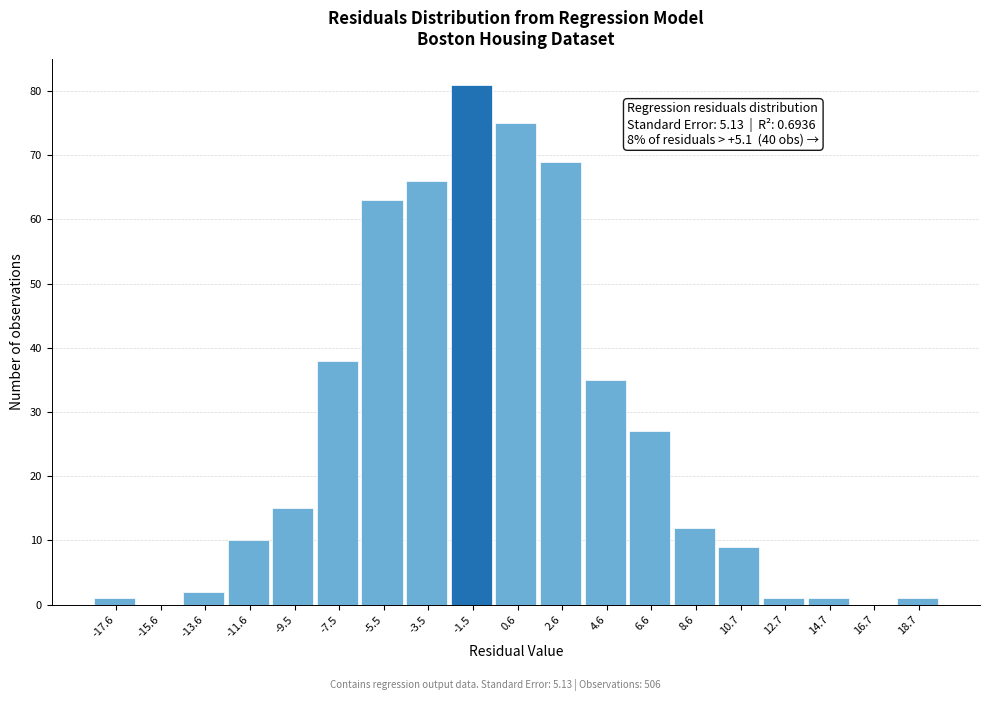

Reading right to left, transcribe all the data shown in this chart.

18.7=1	16.7=0	14.7=1	12.7=1	10.7=9	8.6=12	6.6=27	4.6=35	2.6=69	0.6=75	-1.5=81	-3.5=66	-5.5=63	-7.5=38	-9.5=15	-11.6=10	-13.6=2	-15.6=0	-17.6=1